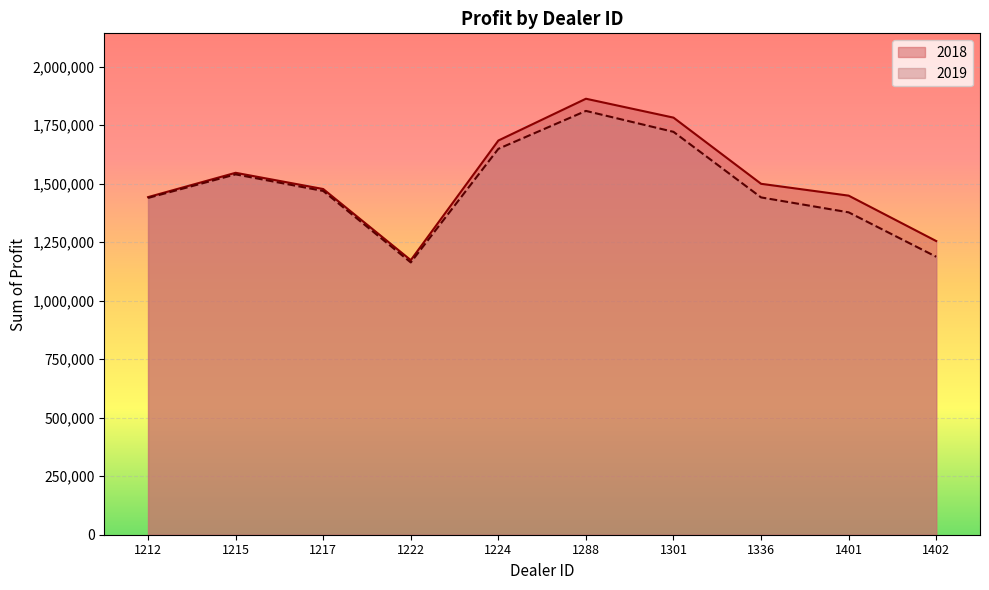

What is the sum of the 2019 values at 1336 and 1212?

2880087.5